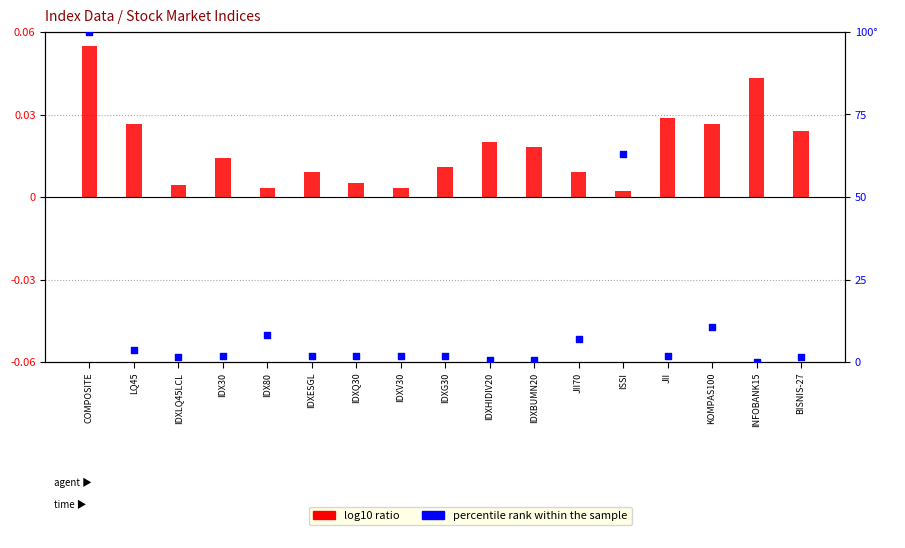

Which series contains the highest Y value?

percentile rank within the sample